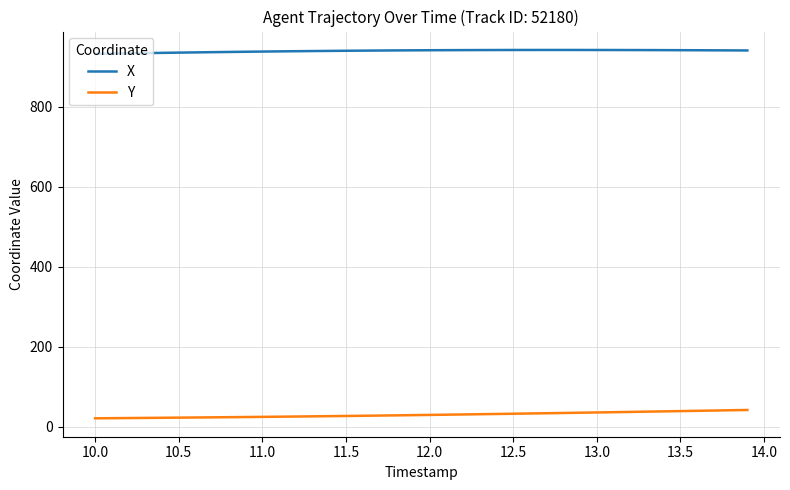

Is this an area chart (filled region under the line)?

No